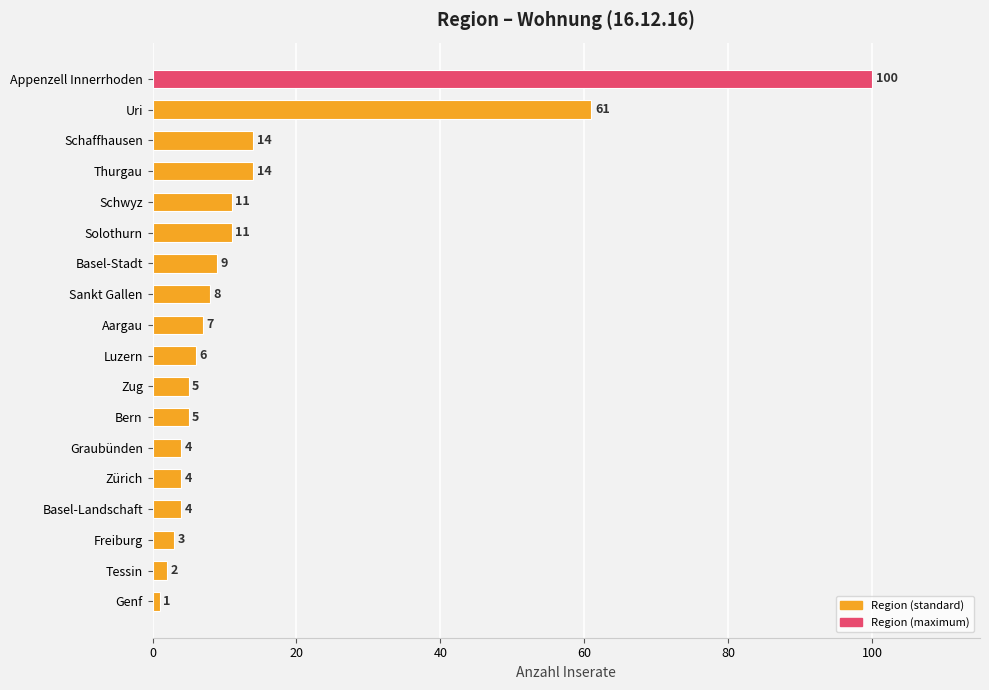

What is the value of the 4th bar from the top?

14